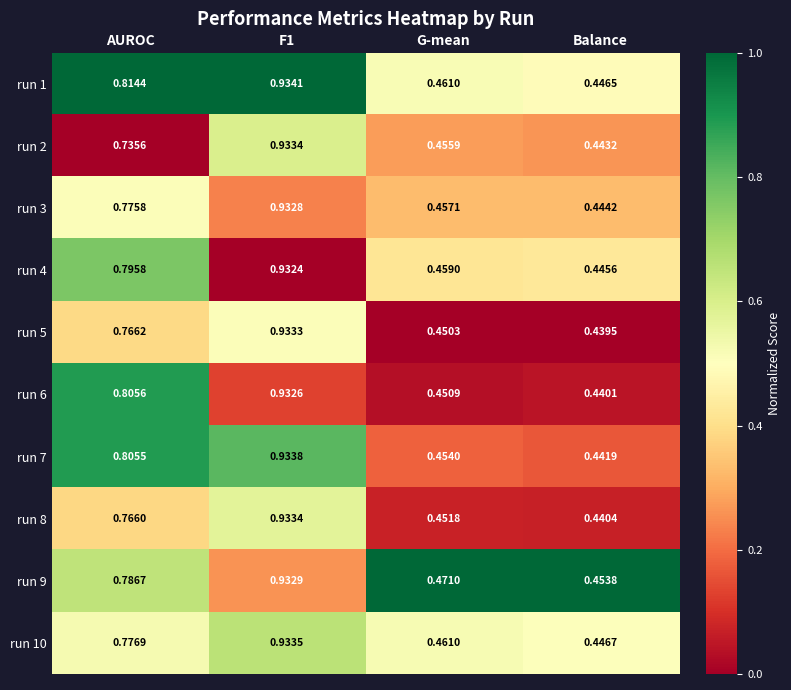

Where is run 4 nearest to the value 0?

Balance